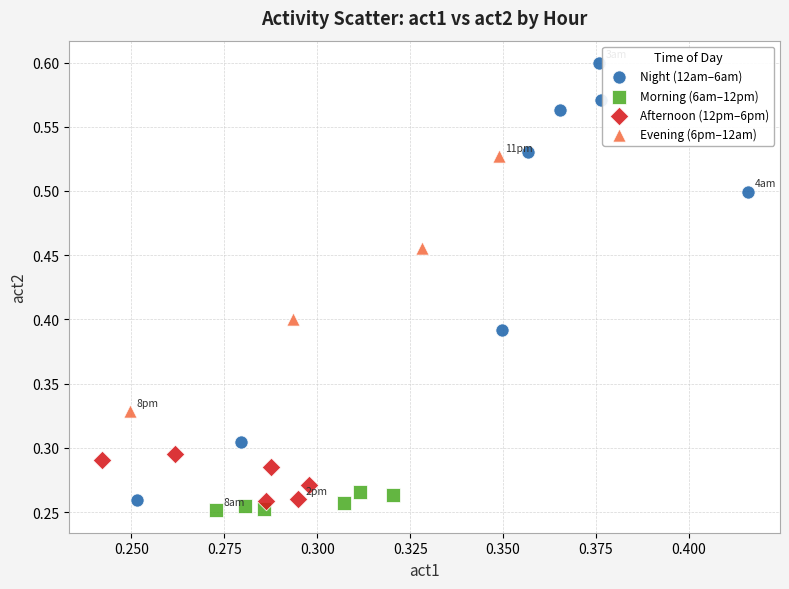

Which series contains the lowest Y value?

Morning (6am–12pm)